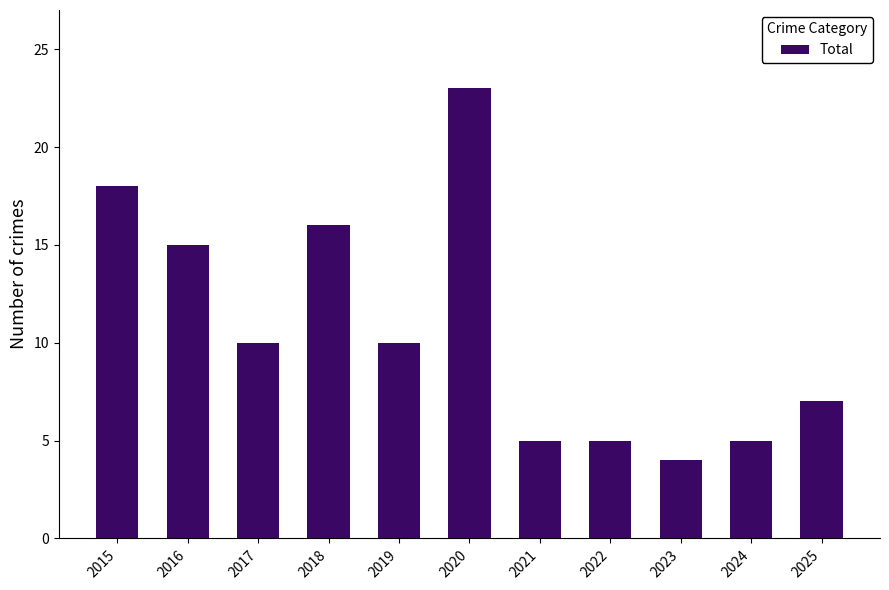

What is the difference between the maximum and minimum values?

19